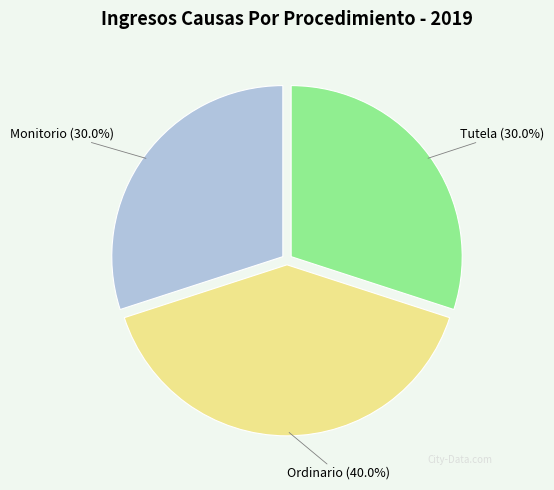

To the nearest percent, what is the difference between the Monitorio and Ordinario slice percentages?

10%